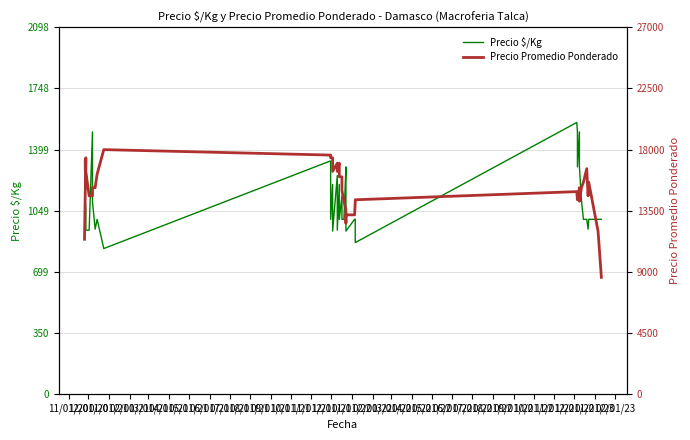

What are all the series names shown in the legend?

Precio $/Kg, Precio Promedio Ponderado